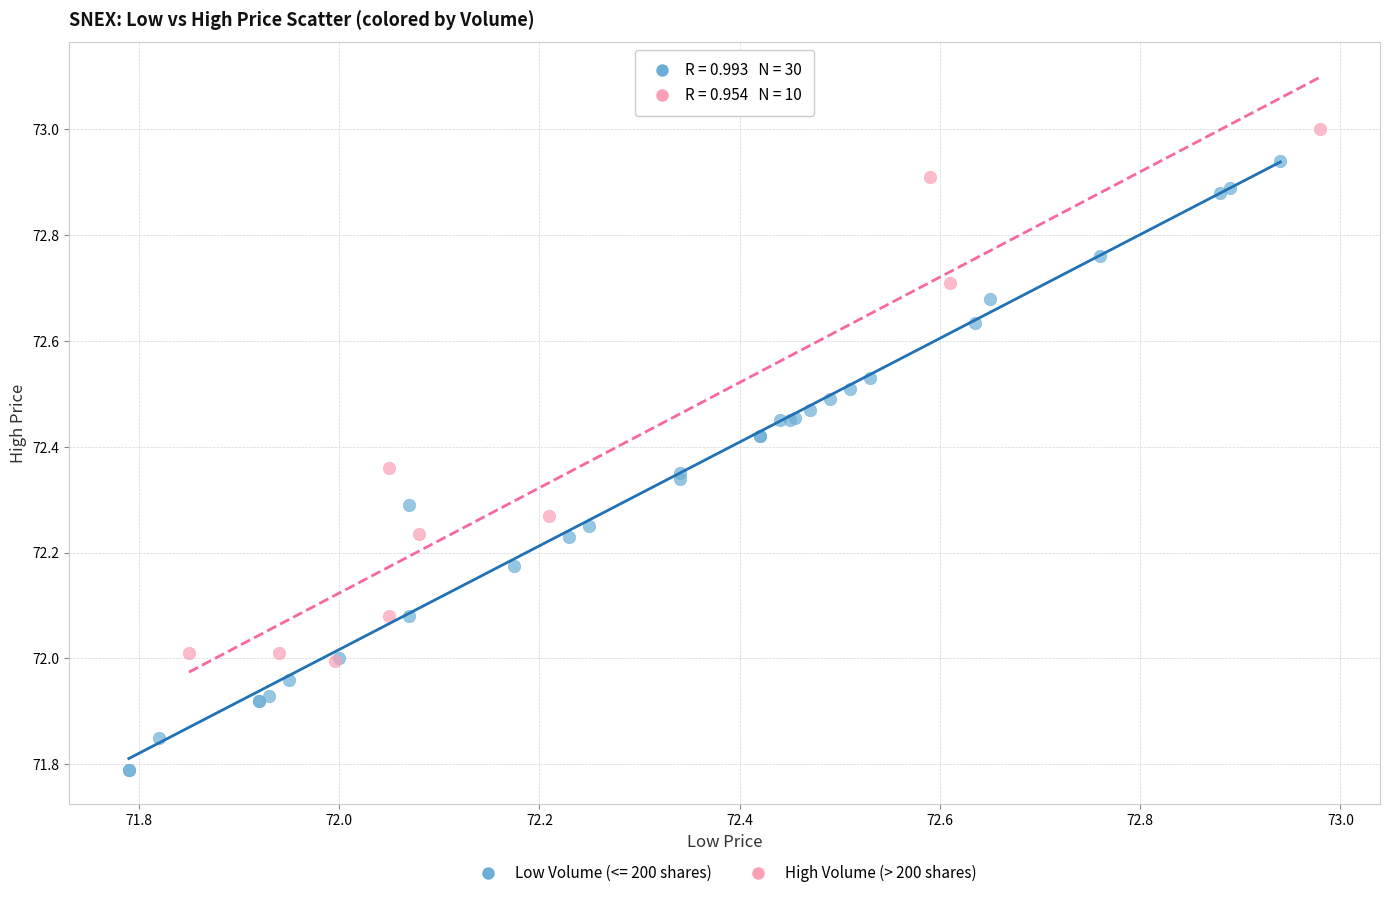

Which series contains the highest Y value?

High Volume (> 200 shares)